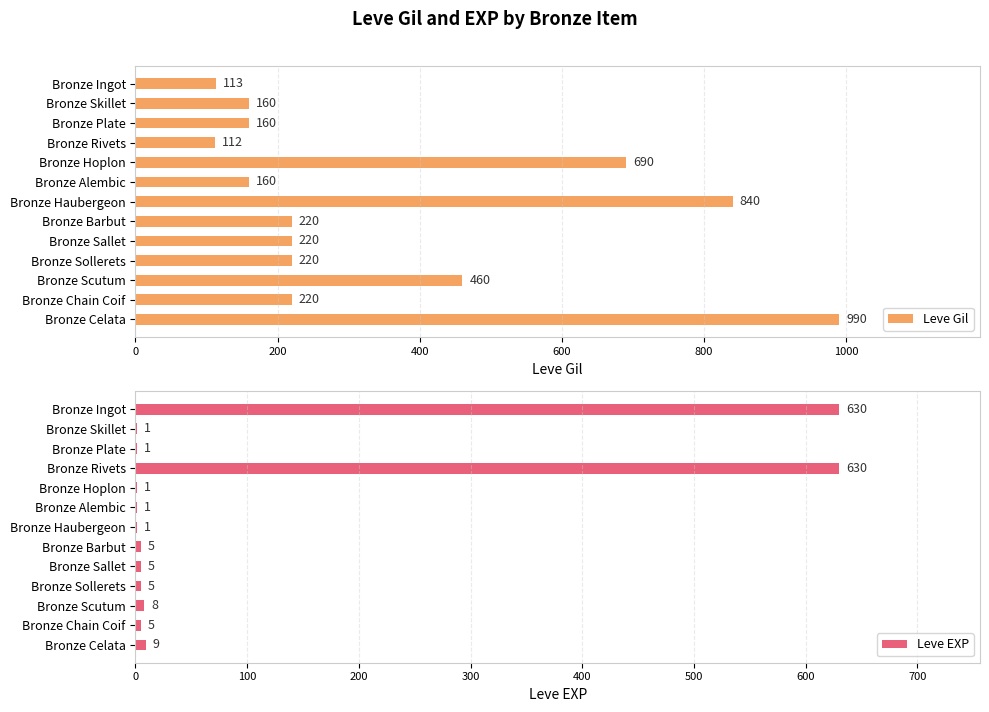

The value of Leve Gil at Bronze Sollerets is 383. True or false?

False